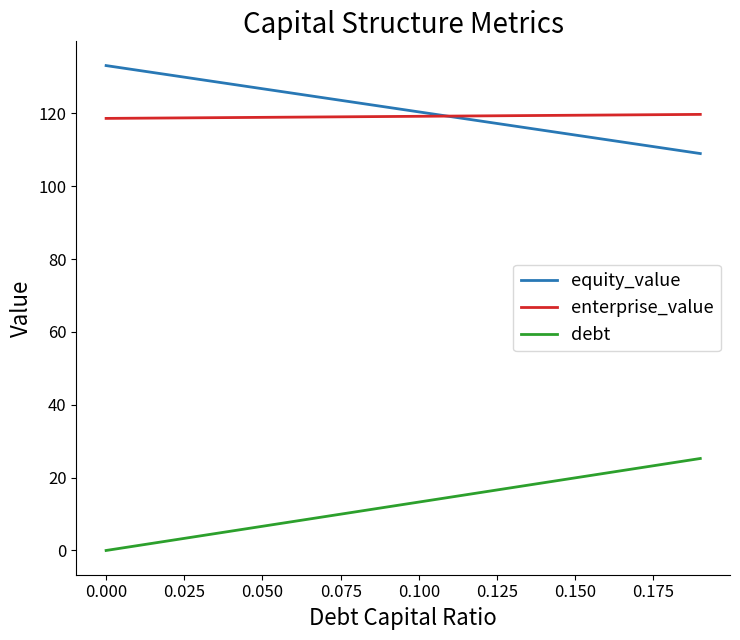

How many times do equity_value and enterprise_value cross each other?

1